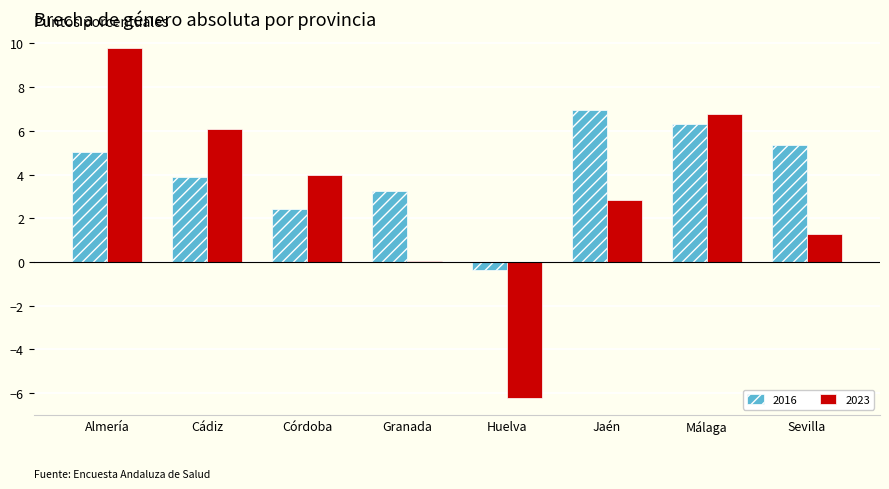

What is the sum of the 2023 values at Cádiz and Almería?

15.9